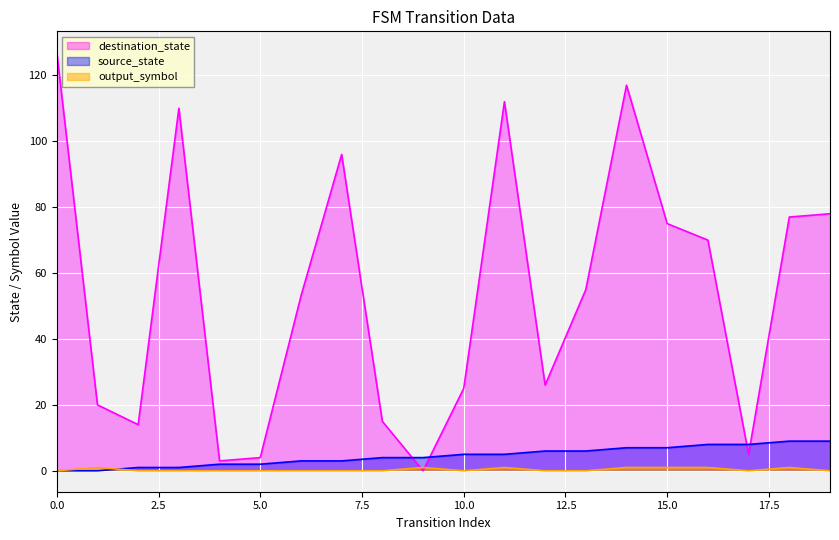

In output_symbol, how many points are lower than both neighbors (excluding endpoints)?

2